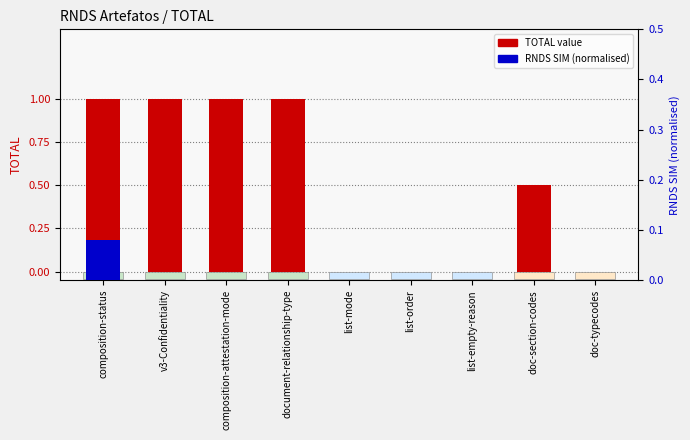

What is the value of the TOTAL value bar at the 8th from the left?

0.5